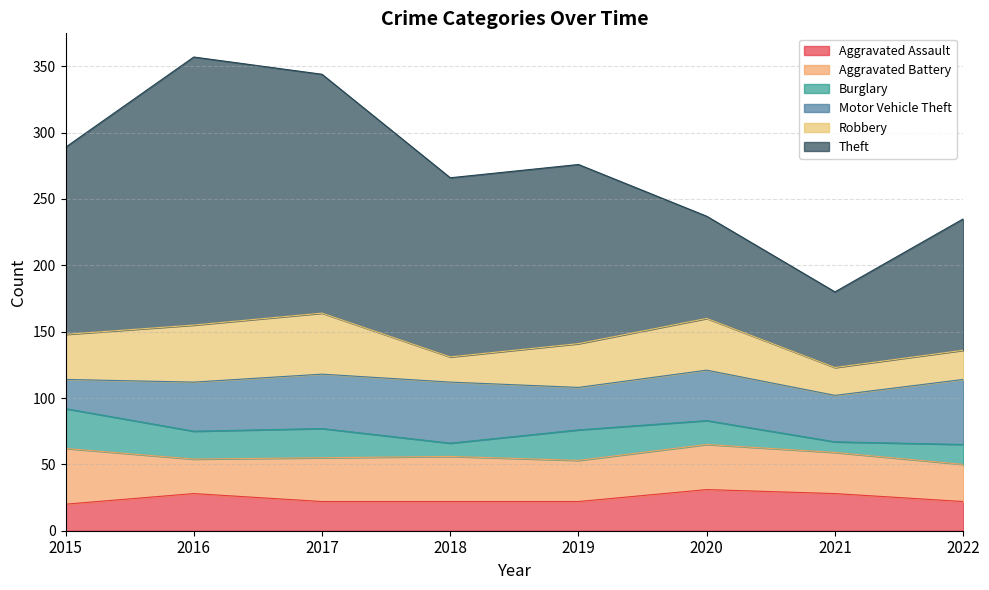

At which category does Aggravated Battery reach its first local valley?

2016